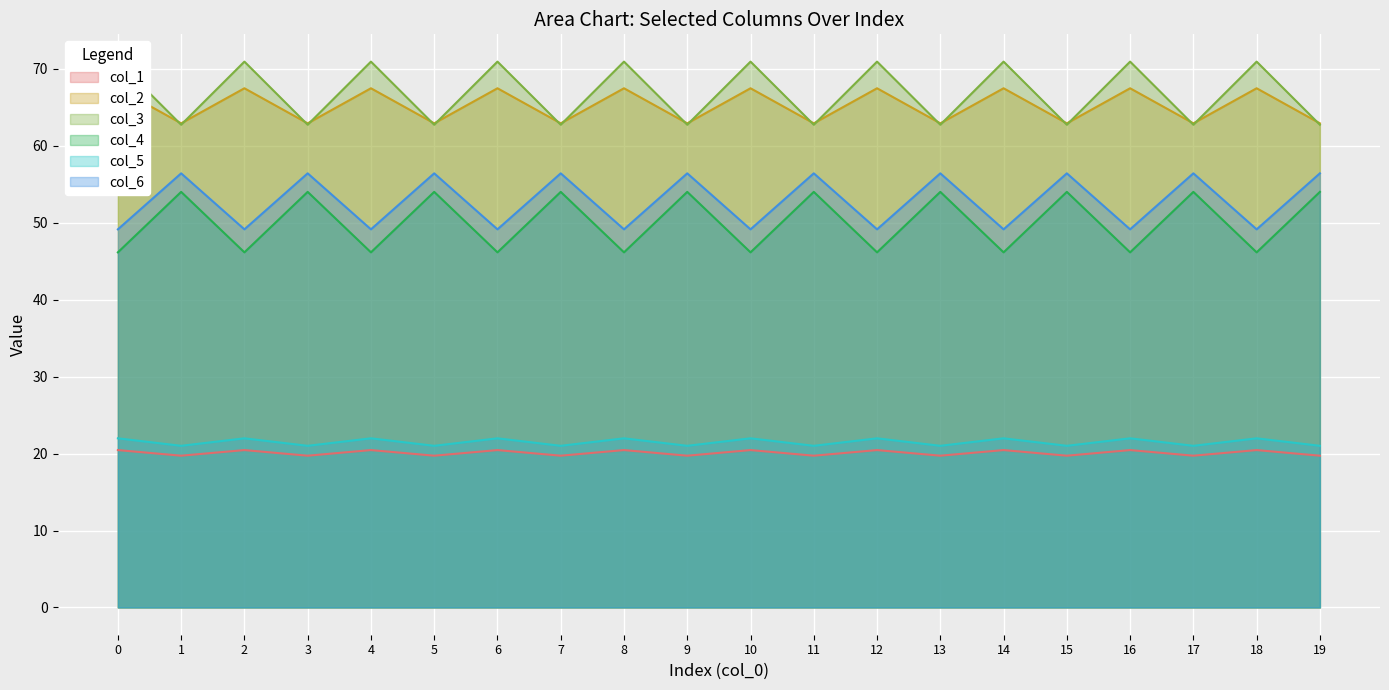

In col_5, how many points are lower than both neighbors (excluding endpoints)?

9